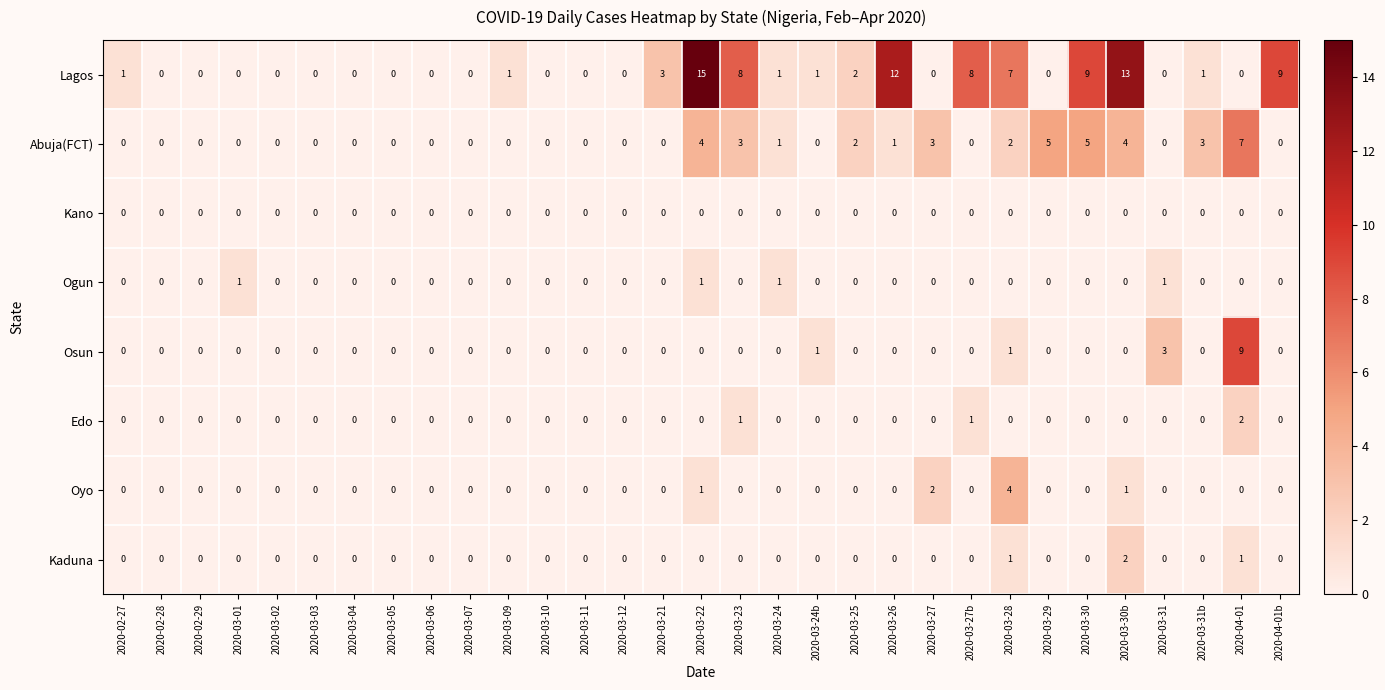

What is the spread (max minus min) of values at 2020-03-27?

3